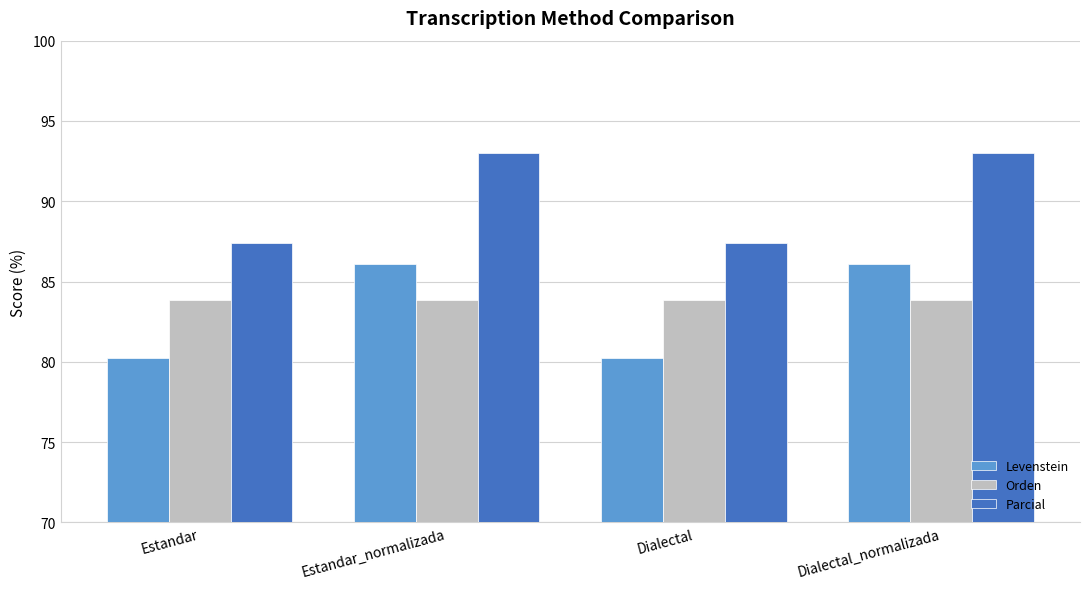

What is the highest value of the Levenstein series?

86.1